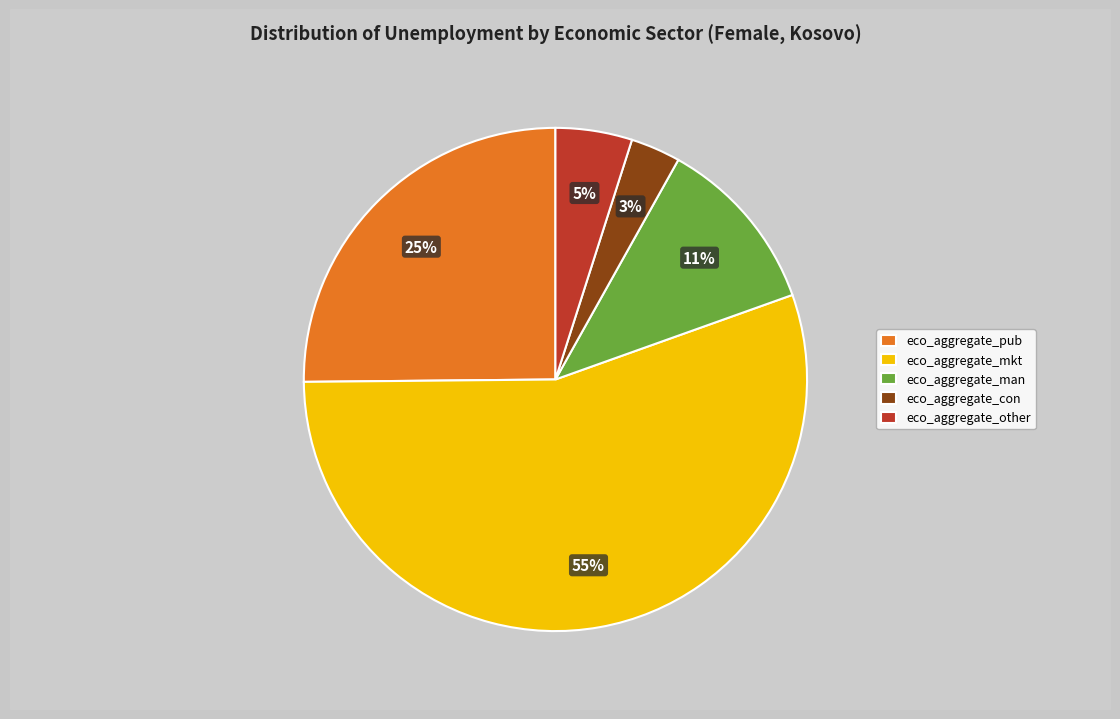

Does eco_aggregate_other represent more than half of the total?

No